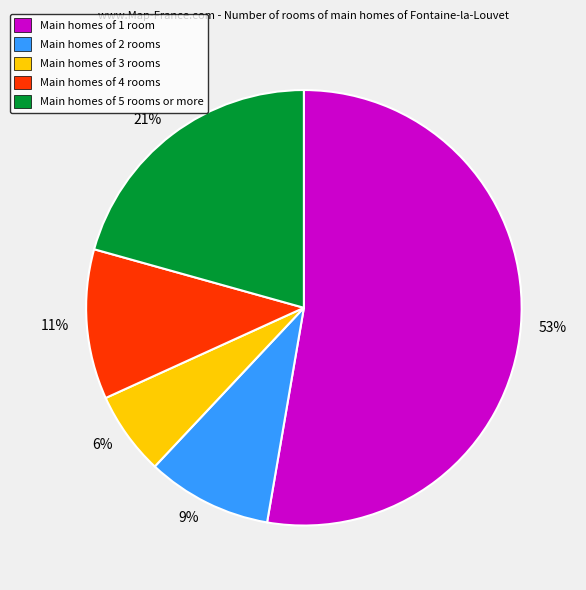

The Main homes of 5 rooms or more slice represents 21% of the pie. True or false?

True